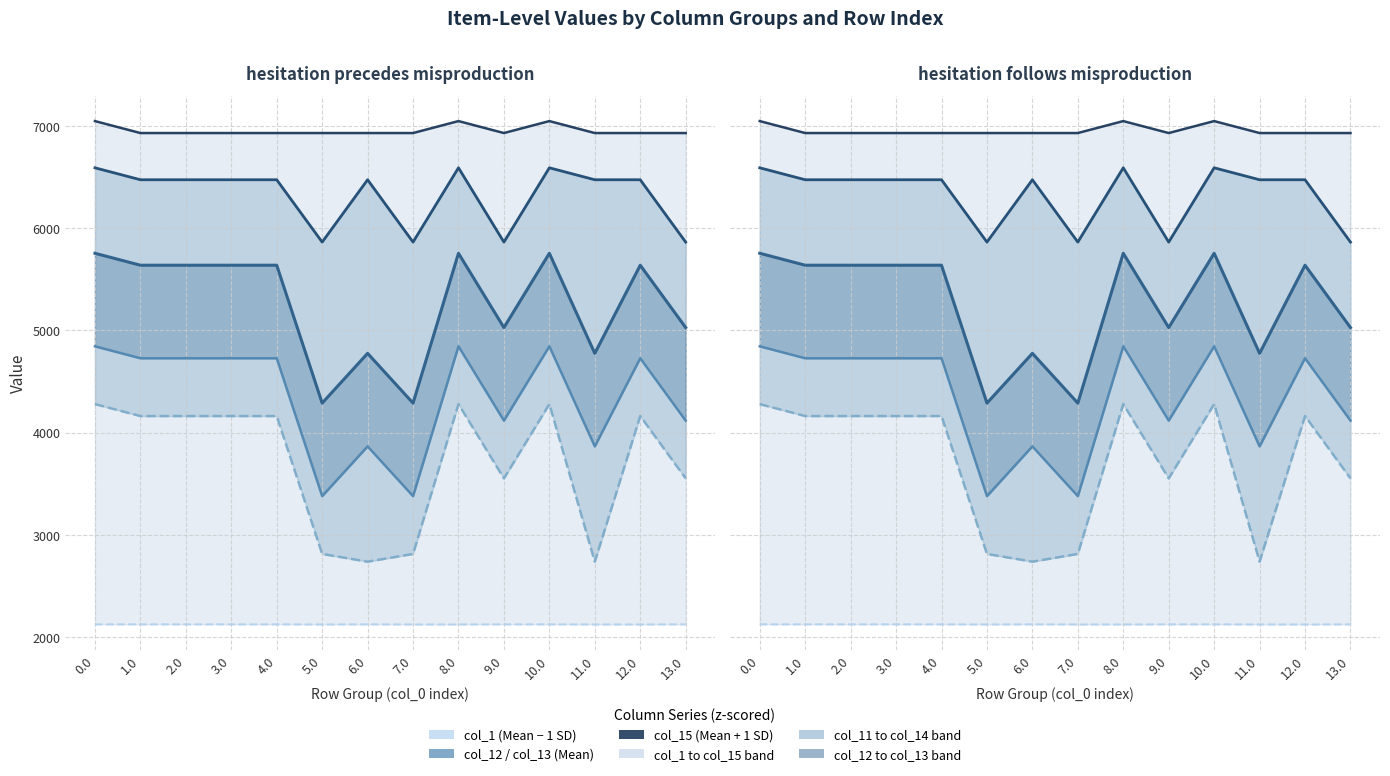

How many interior local valleys does the col_11 series have?

3